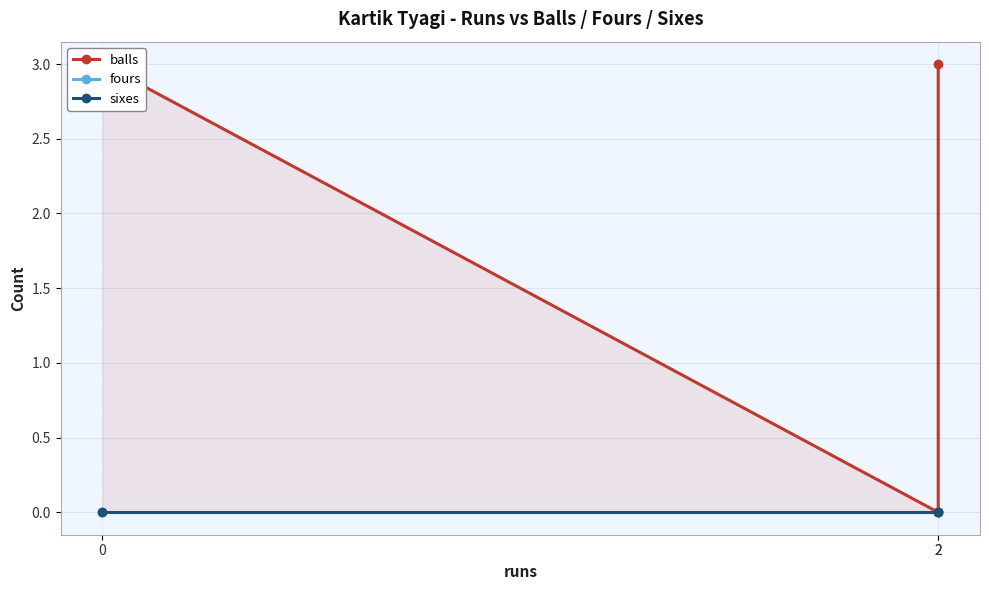

Which series has the widest spread of values?

balls